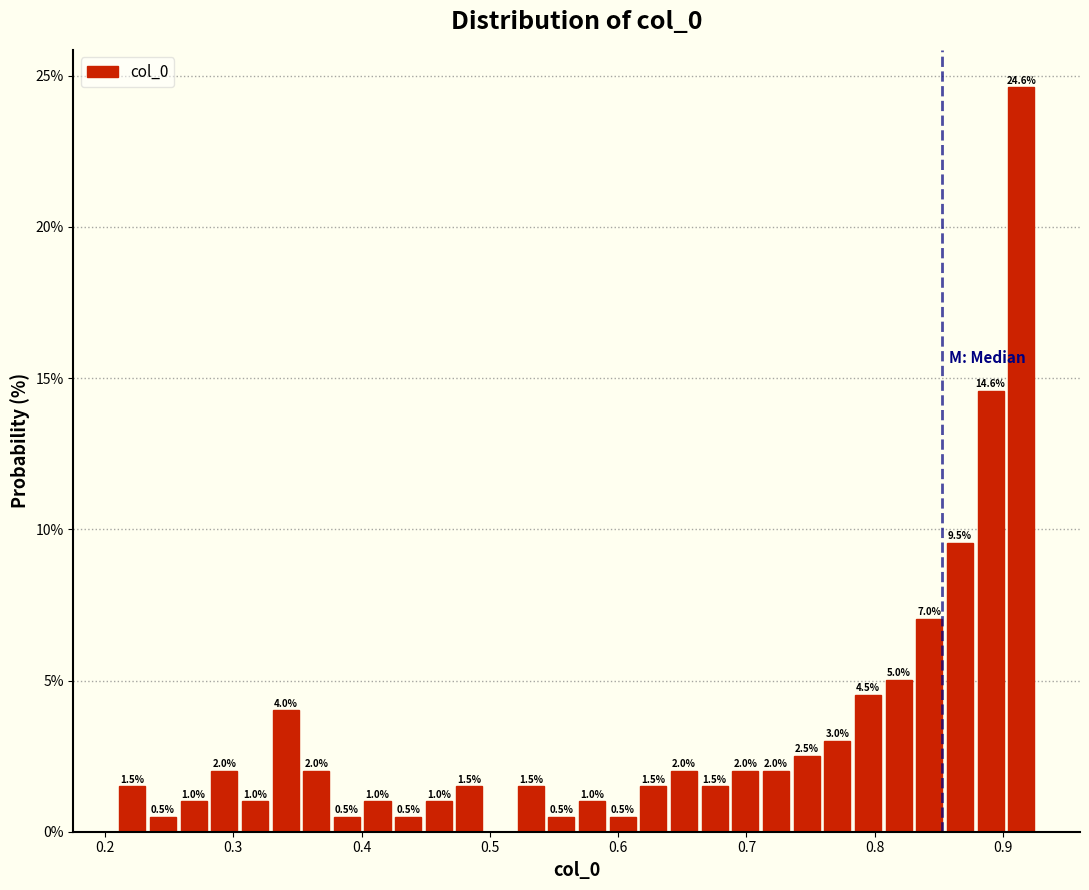

Read against the x-axis, roughly where is the centre of the tallest bar?

0.91